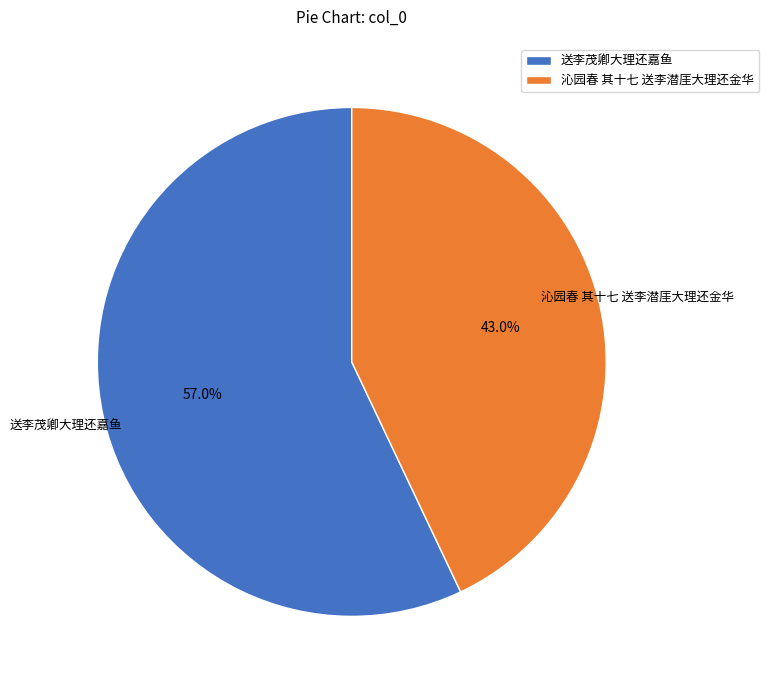

Which slice represents more than half of the pie?

送李茂卿大理还嘉鱼